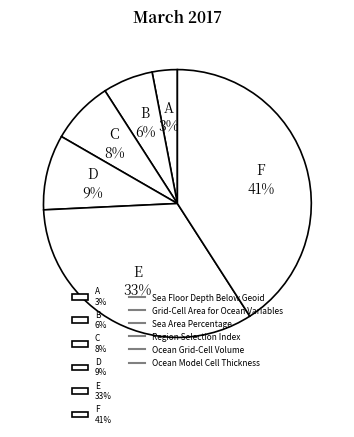

To the nearest percent, what is the average slice percentage?

17%